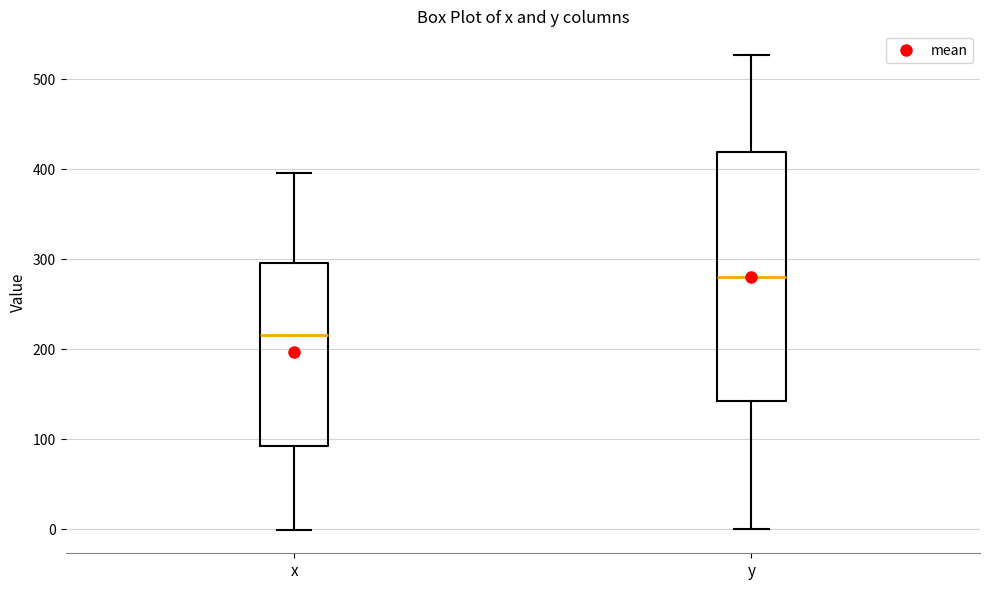

Where does the lower whisker of the box for y end on the y-axis? The values are not printed on the chart, so give them approximately, as read against the axis.

0